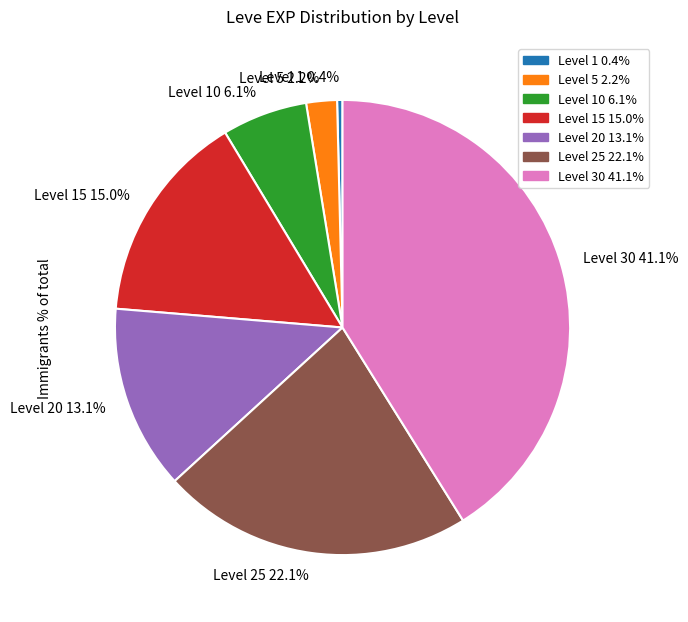

Is there any slice that represents more than half of the pie?

No